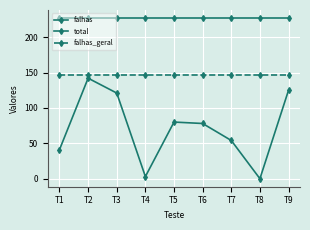

What is the value of the falhas_geral point at the 2nd from the left?

146